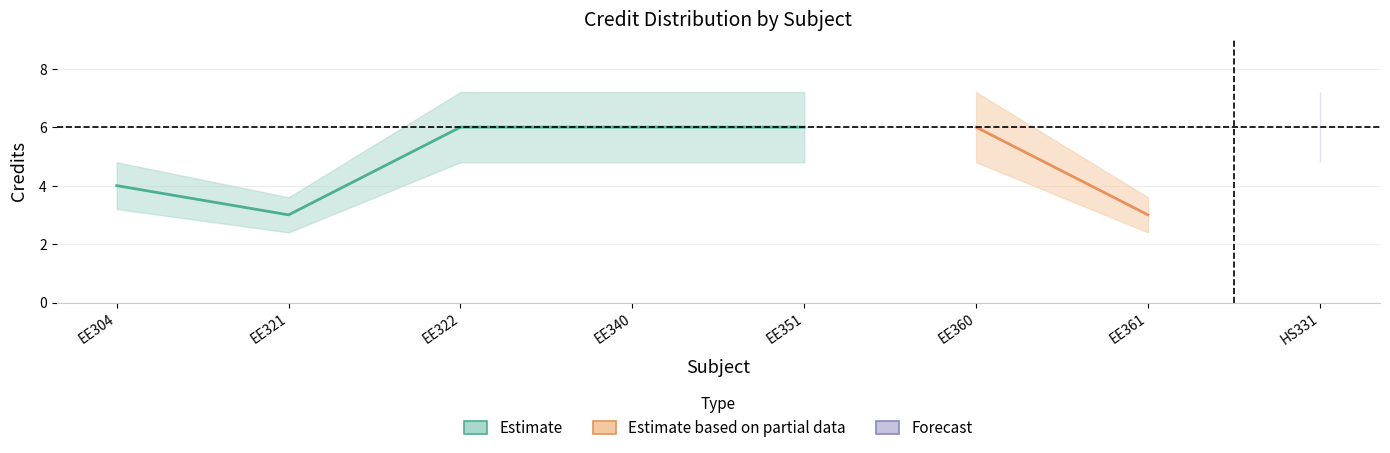

What is the label of the 6th point from the left?

EE360